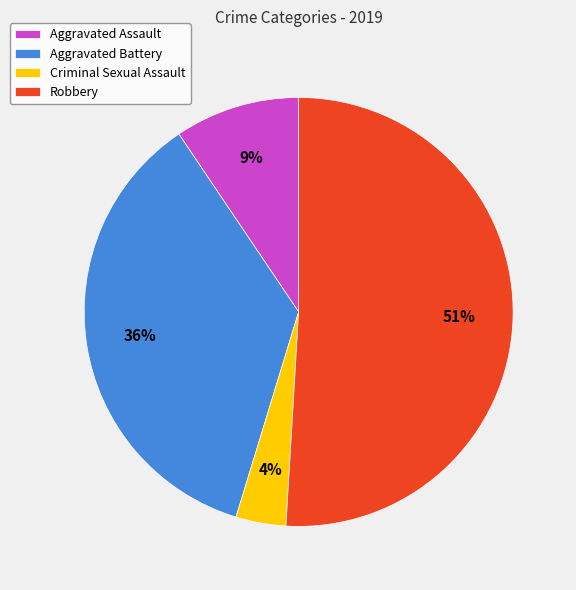

What is the smallest slice in the pie chart?

Criminal Sexual Assault